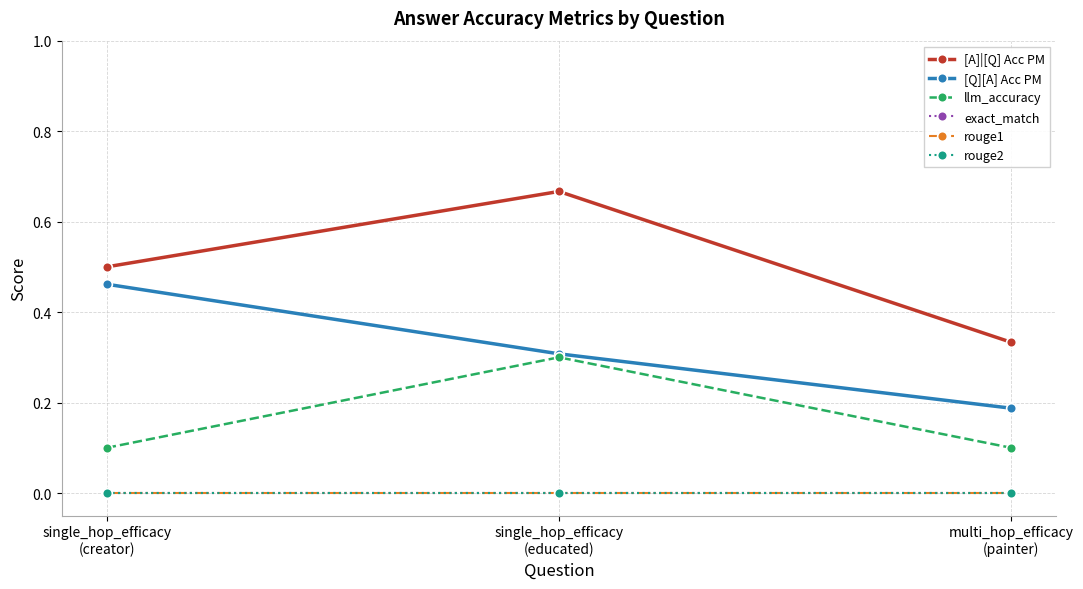

Reading left to right, list all the values displayed in this chart.

[A]|[Q] Acc PM: single_hop_efficacy
(creator)=0.5	single_hop_efficacy
(educated)=0.7	multi_hop_efficacy
(painter)=0.3
[Q][A] Acc PM: single_hop_efficacy
(creator)=0.5	single_hop_efficacy
(educated)=0.3	multi_hop_efficacy
(painter)=0.2
llm_accuracy: single_hop_efficacy
(creator)=0.1	single_hop_efficacy
(educated)=0.3	multi_hop_efficacy
(painter)=0.1
exact_match: single_hop_efficacy
(creator)=0.0	single_hop_efficacy
(educated)=0.0	multi_hop_efficacy
(painter)=0.0
rouge1: single_hop_efficacy
(creator)=0.0	single_hop_efficacy
(educated)=0.0	multi_hop_efficacy
(painter)=0.0
rouge2: single_hop_efficacy
(creator)=0.0	single_hop_efficacy
(educated)=0.0	multi_hop_efficacy
(painter)=0.0